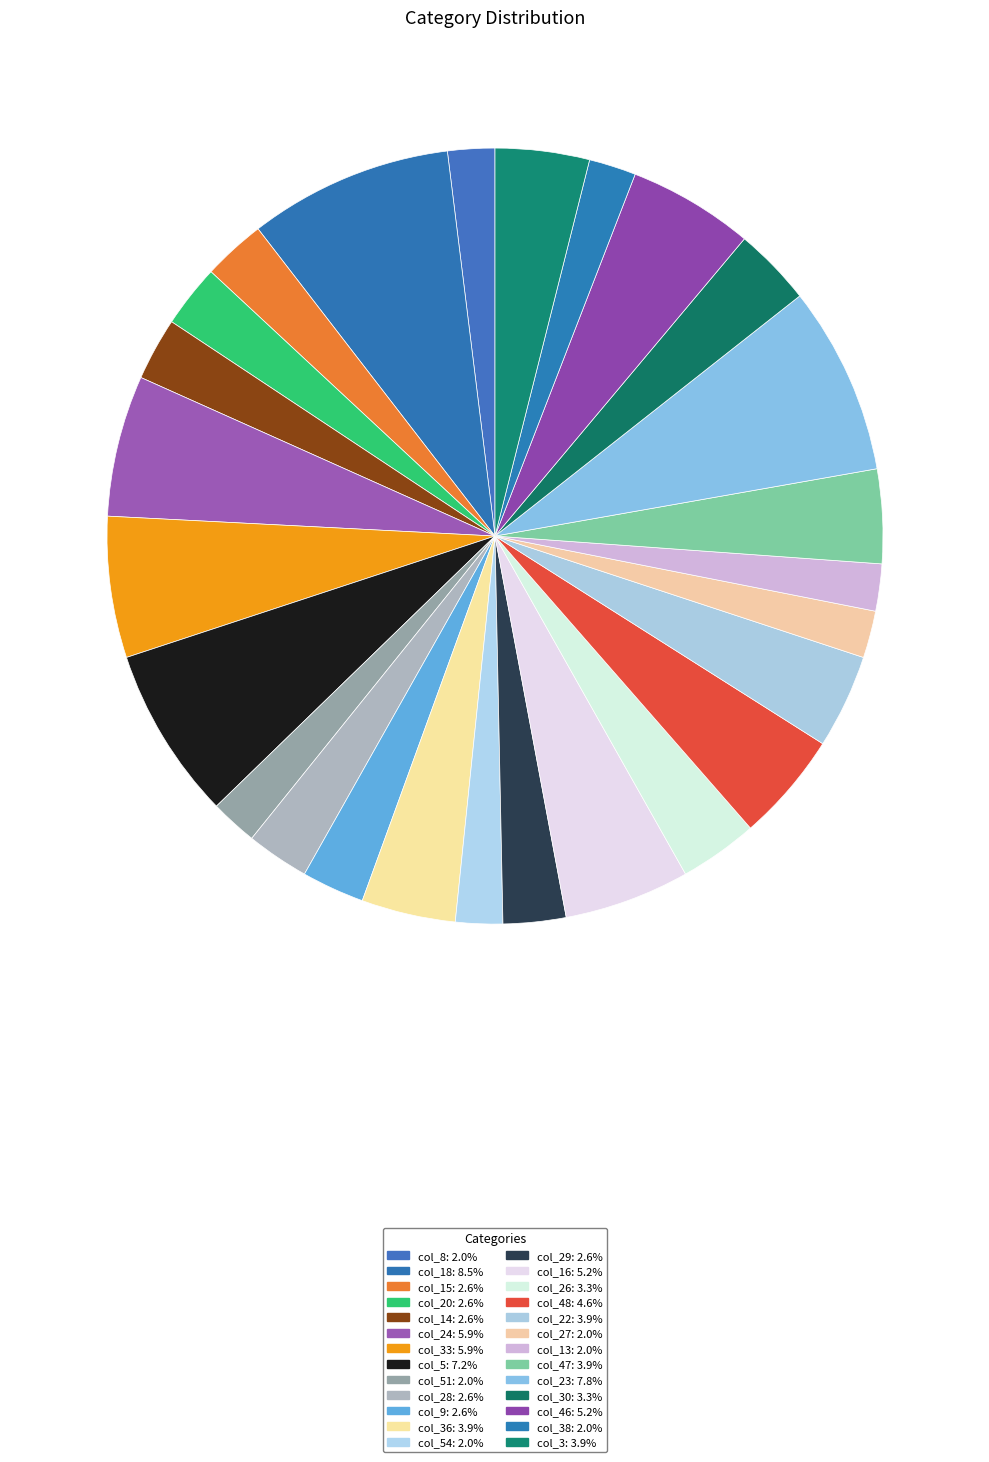

How many slices are in this pie chart?

26